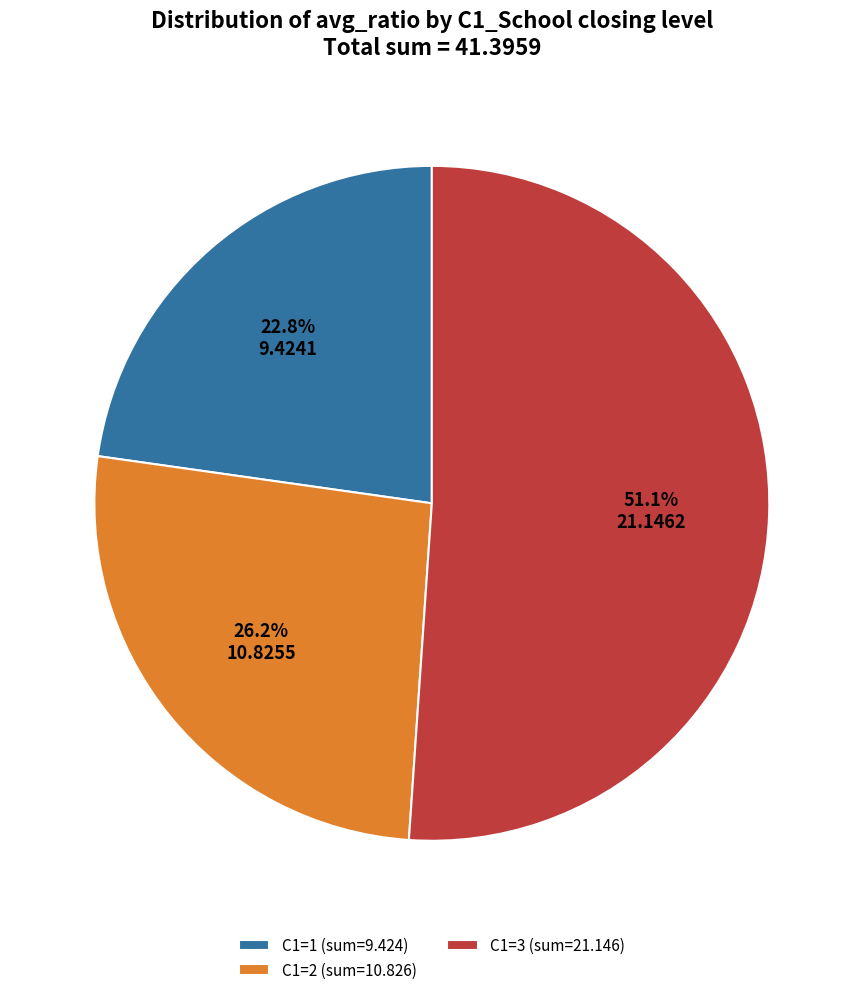

Is there a majority slice in this chart?

Yes